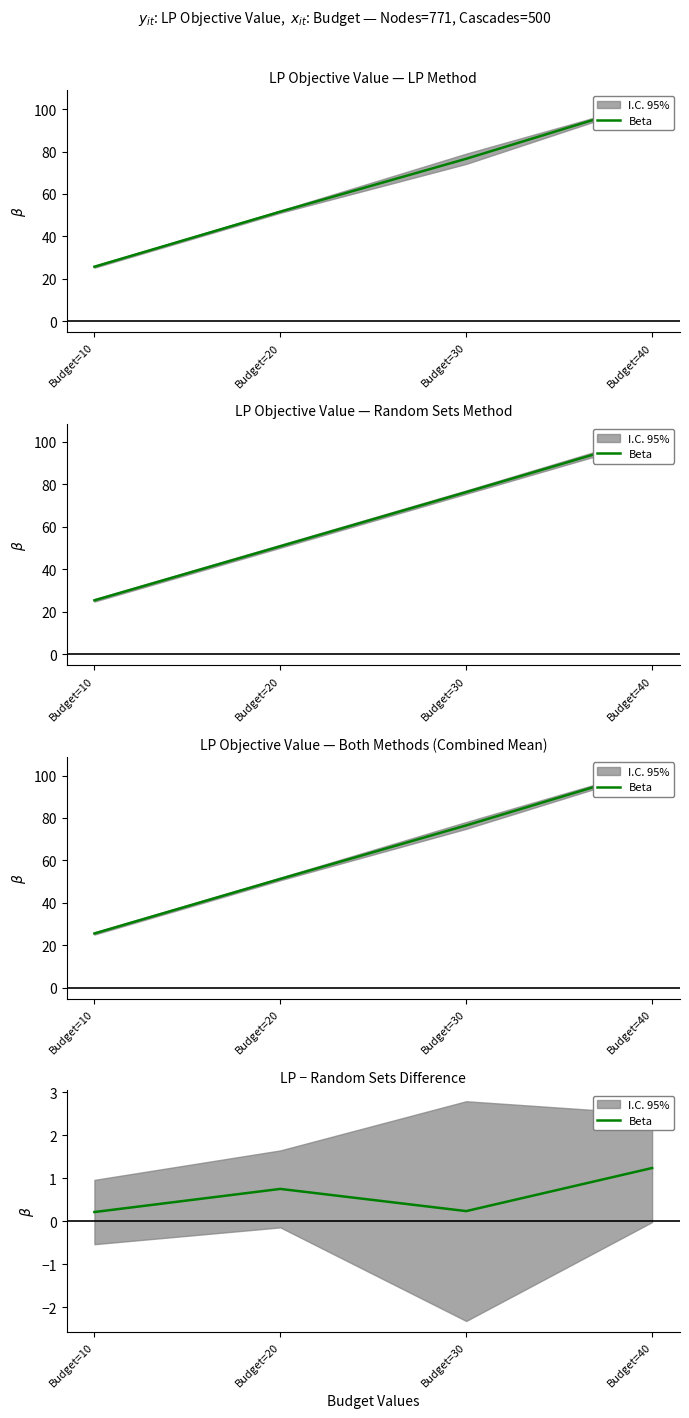

List the labels in order of value, largest first.

Budget=40, Budget=20, Budget=30, Budget=10